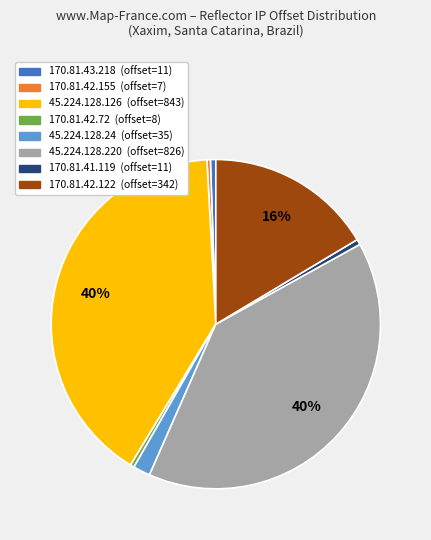

To the nearest percent, what is the difference between the largest and smallest slice percentages?

40%